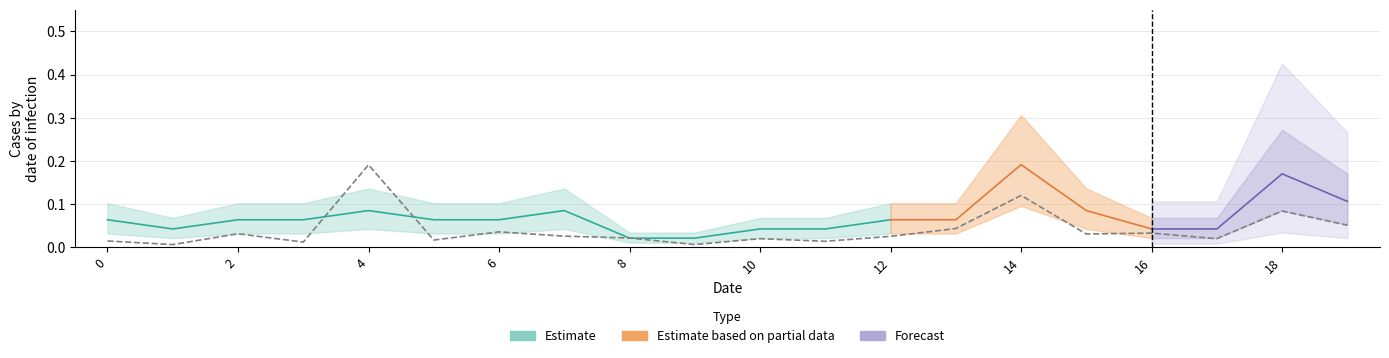

What is the total value across all series at 13?

0.1